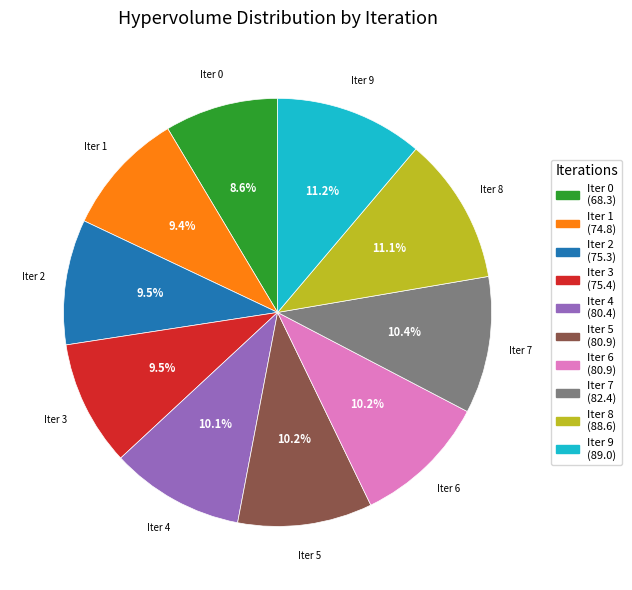

Does any single category account for the majority?

No